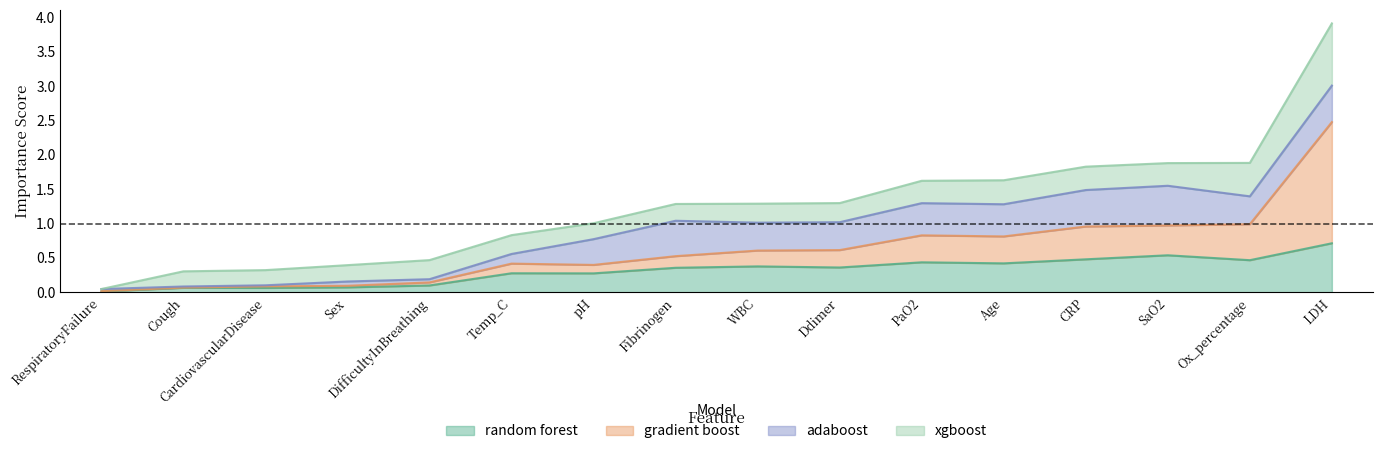

True or false: random forest has more than 1 points higher than both neighbors.

True